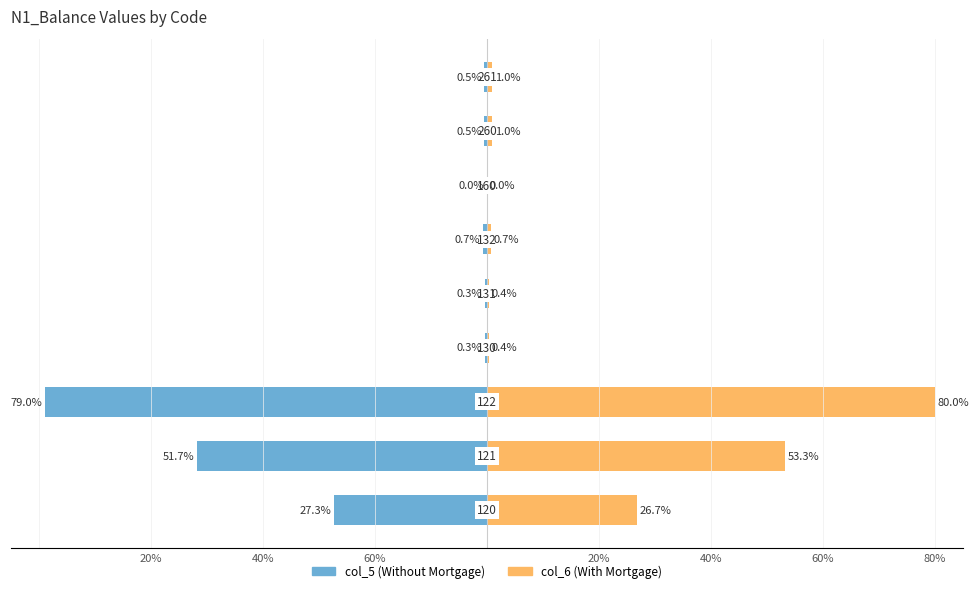

What is the sum of the col_5 values at 60% and 20%?

-1.0